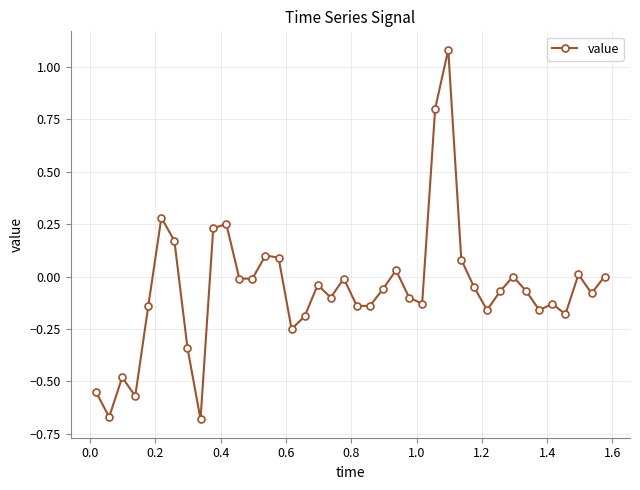

What is the difference between the maximum and minimum values?

1.8